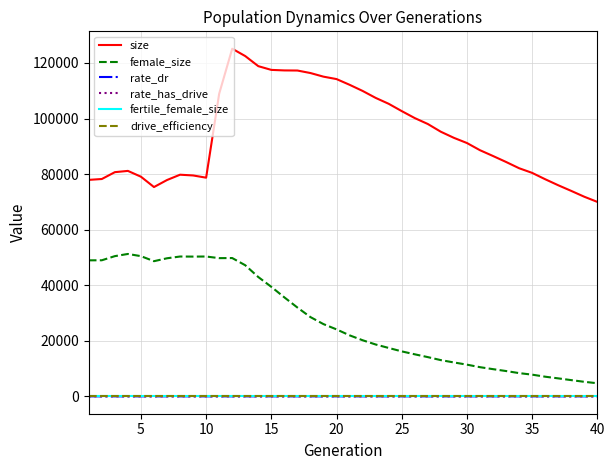

True or false: fertile_female_size and rate_has_drive intersect in this chart.

False